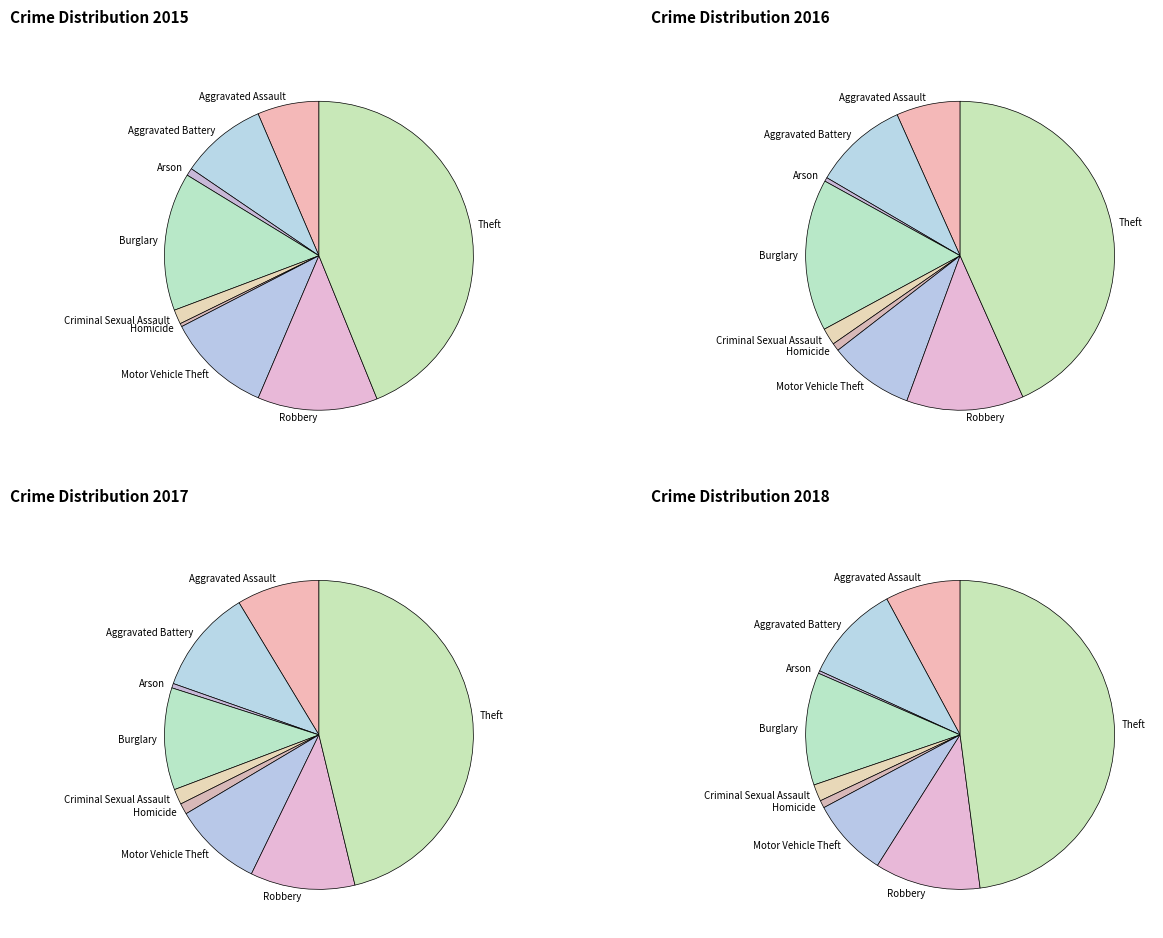

To the nearest percent, what portion does Motor Vehicle Theft represent?

11%